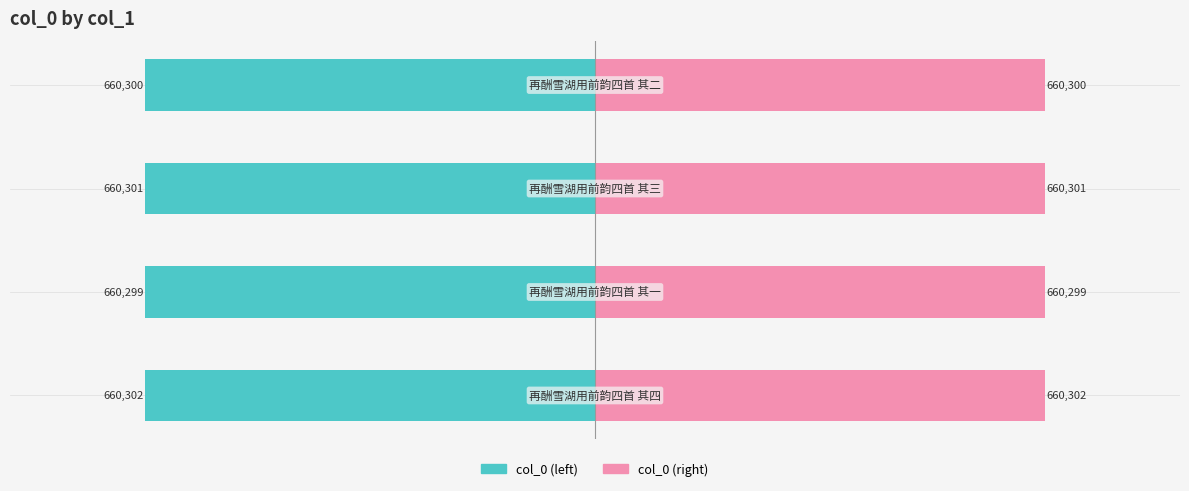

What are all the series names shown in the legend?

col_0, col_0 (right)